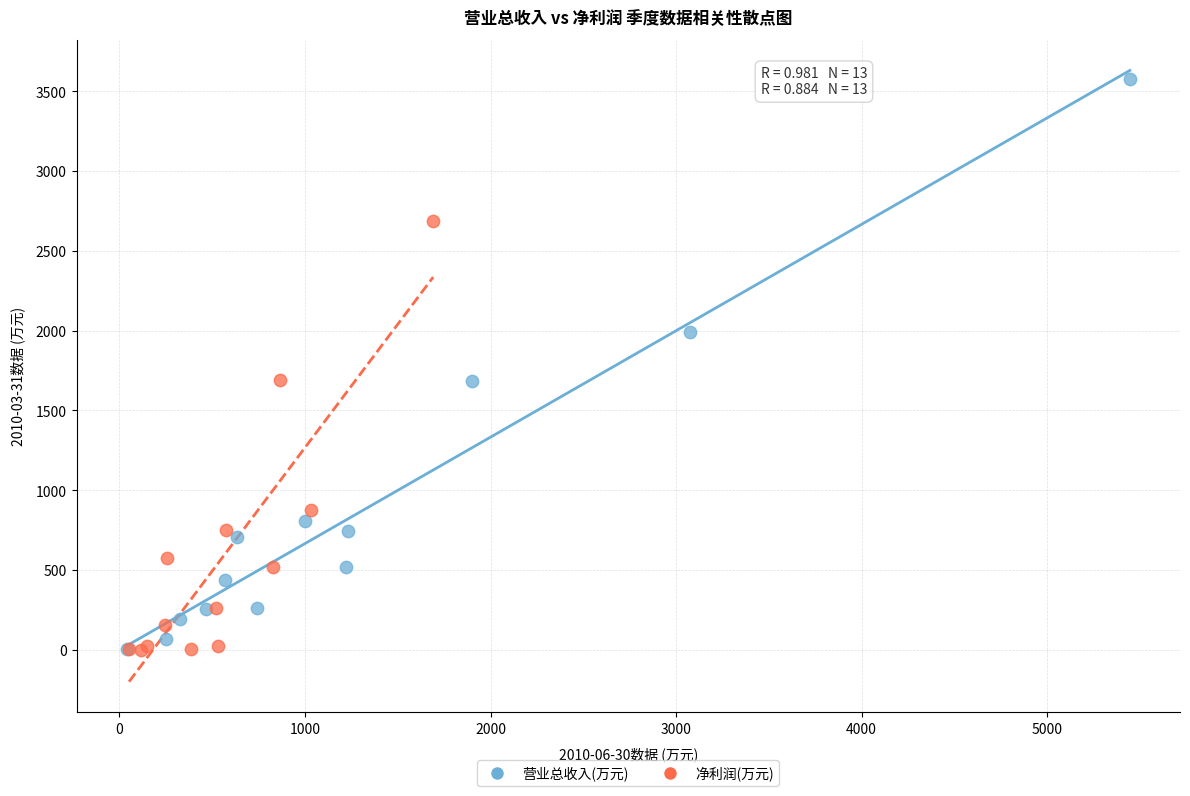

Which series contains the highest Y value?

营业总收入(万元)